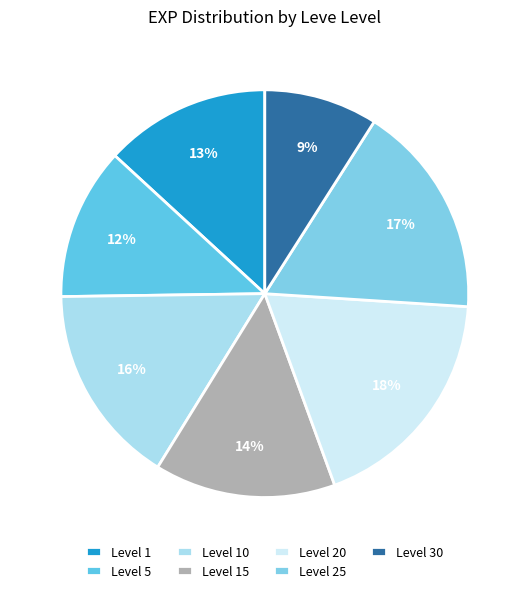

How many segments does this pie chart have?

7